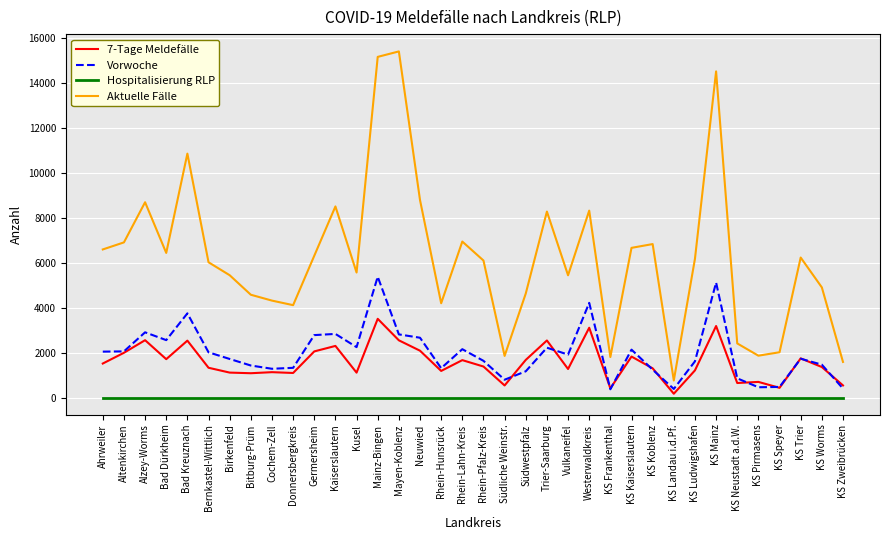

What is the maximum value for 7-Tage Meldefälle?

3508.0